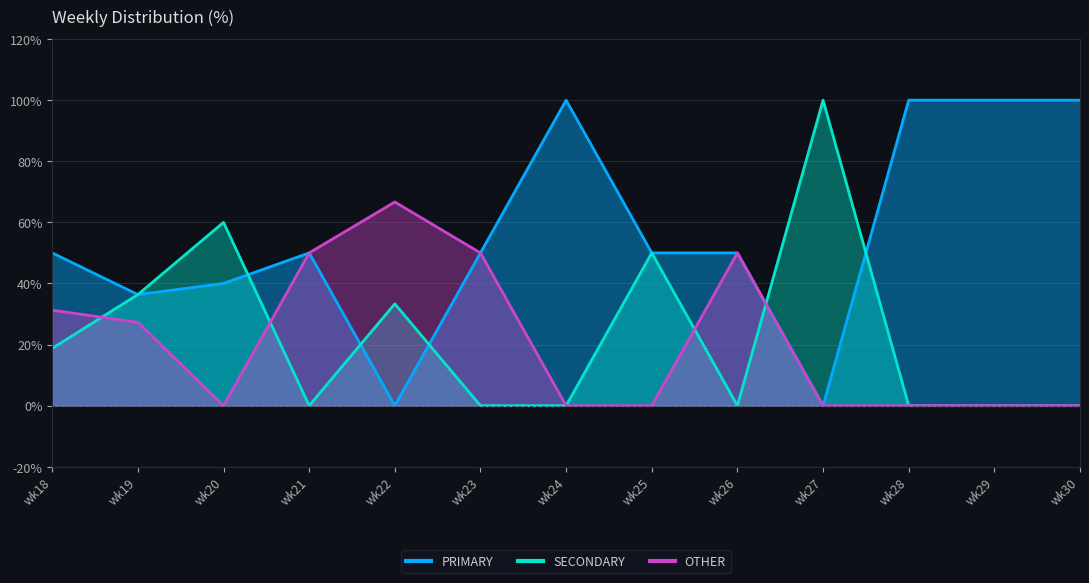

What is the difference between the maximum and minimum values in the PRIMARY series?

100.0